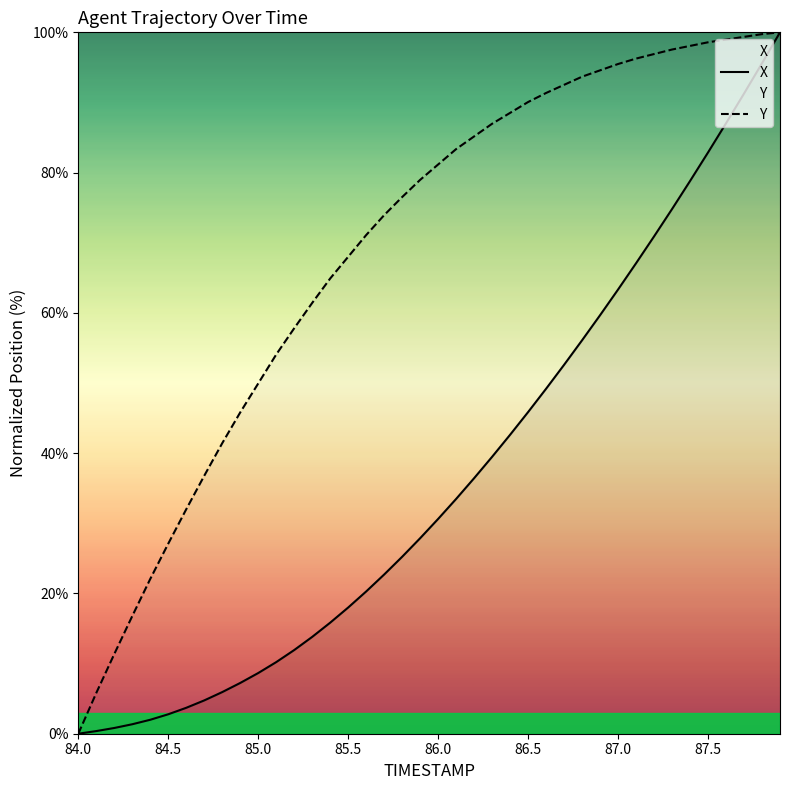

Does the chart have visible grid lines?

No